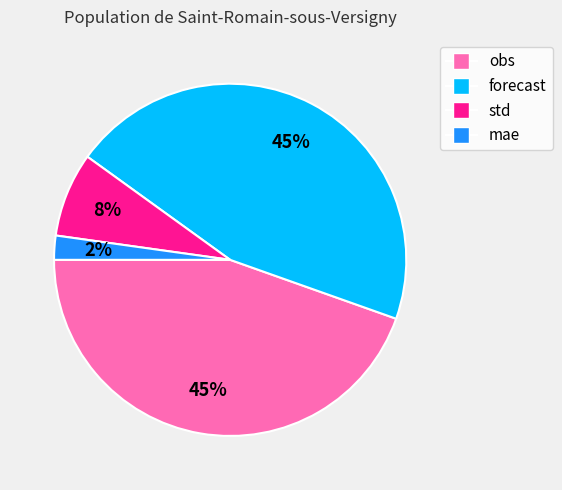

True or false: forecast accounts for 45% of the total.

True